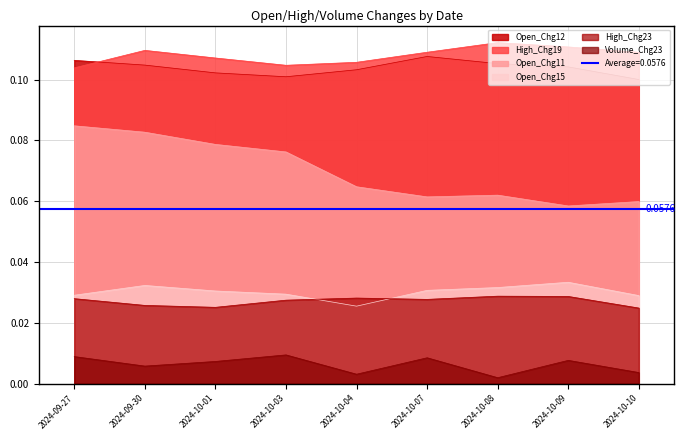

At how many categories does at least one series exceed 0?

9